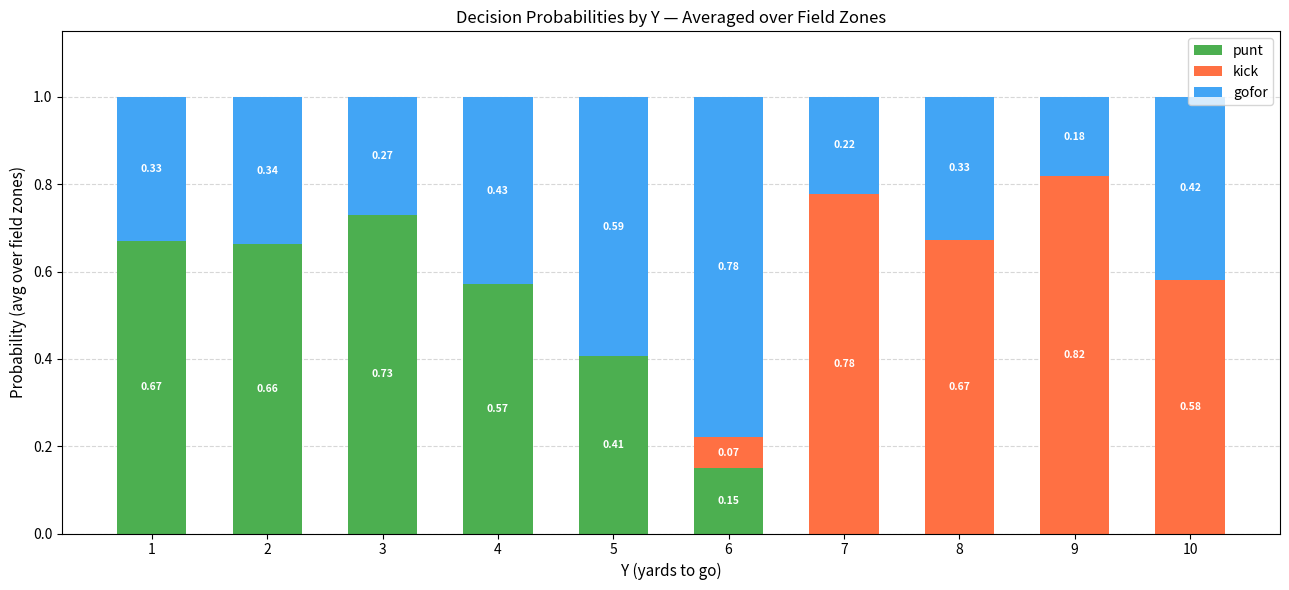

What is the total value across all series at 5?

1.0